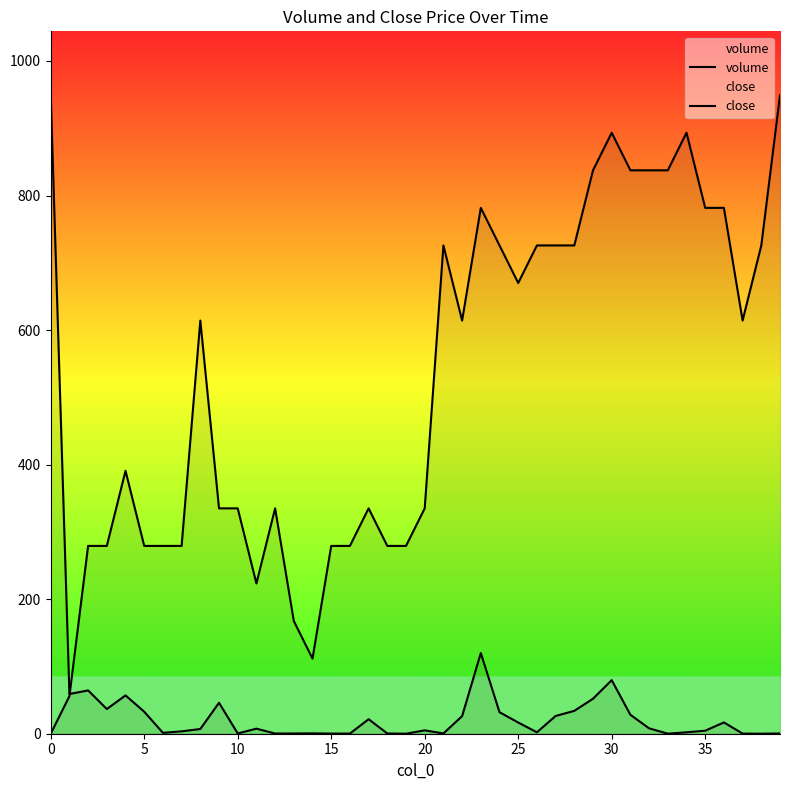

How many data points does each series have?

40